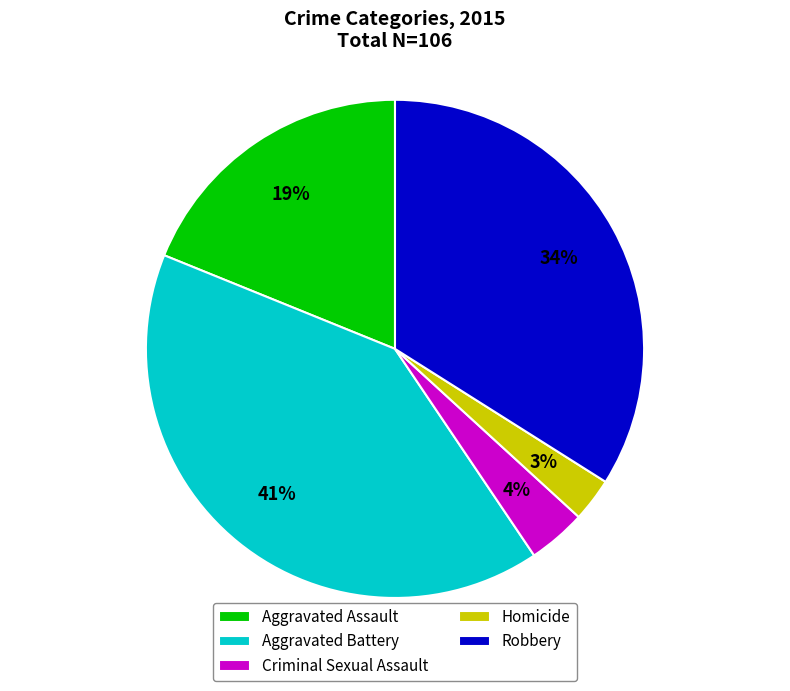

Is the sum of Homicide and Robbery greater than half?

No